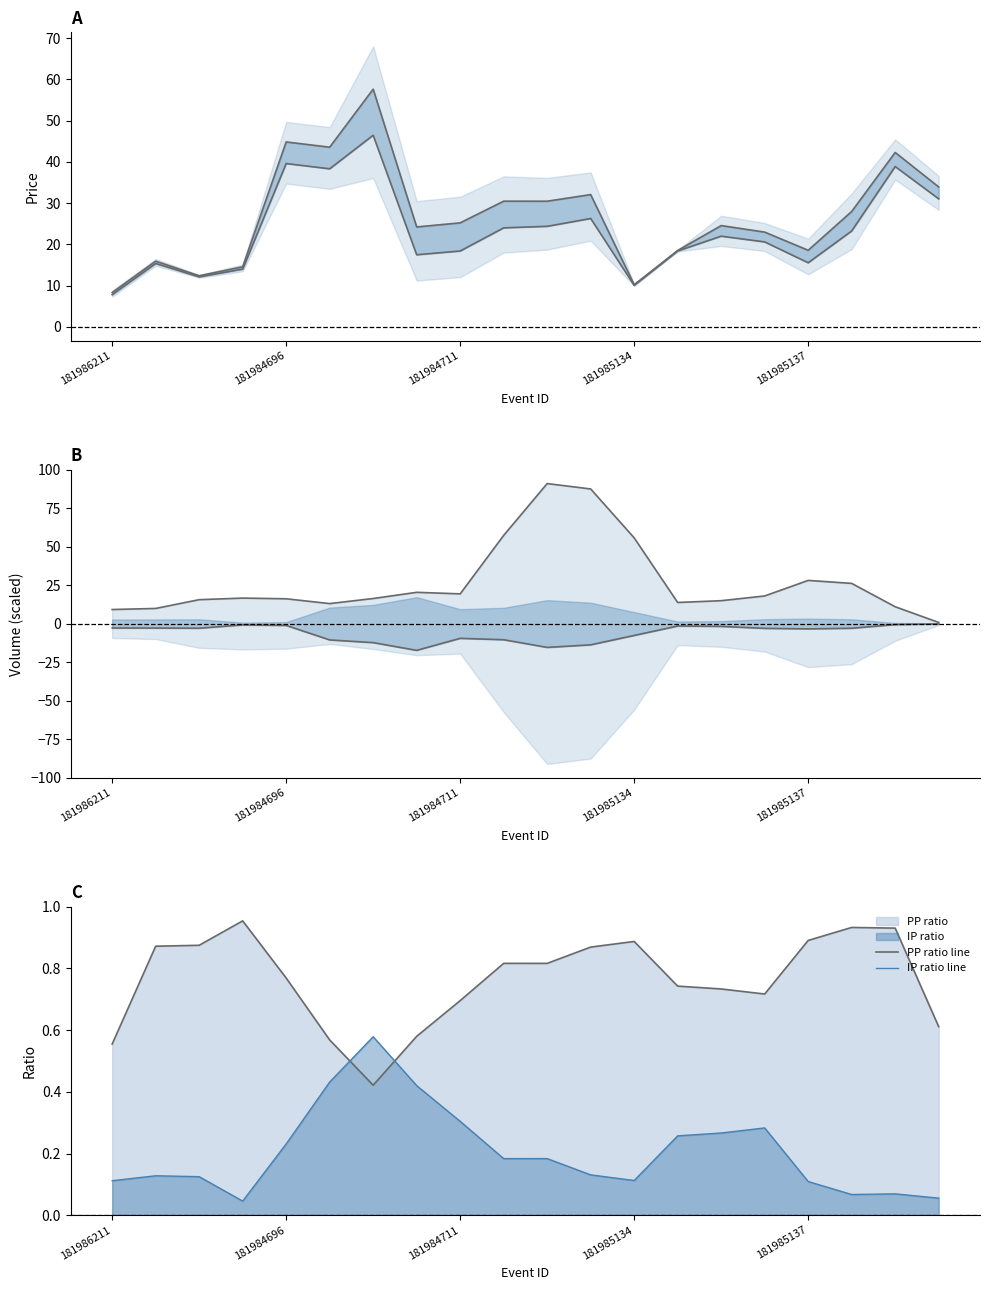

What is the total value across all series at 181984696?

100.6